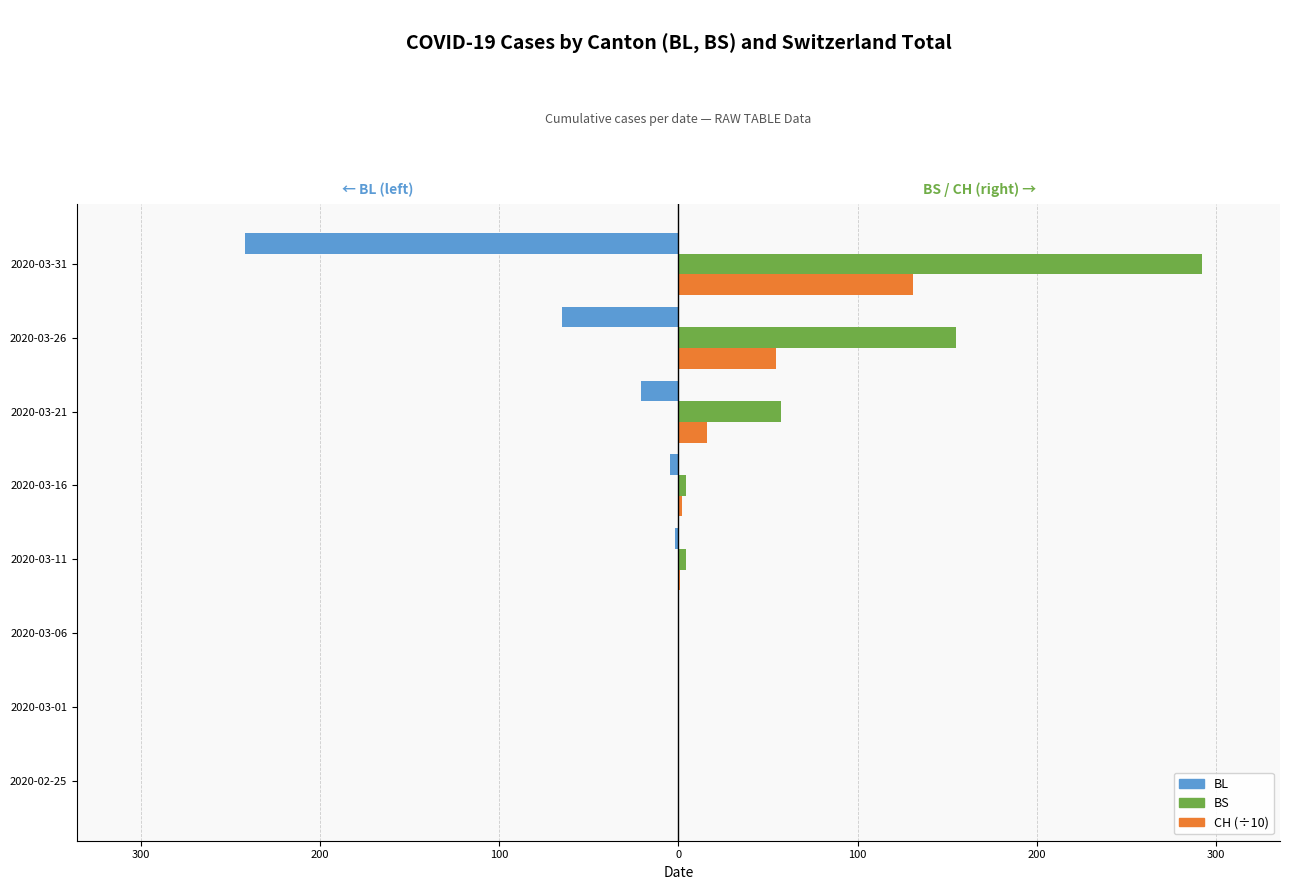

What are all the series names shown in the legend?

BL, BS, CH (÷10)